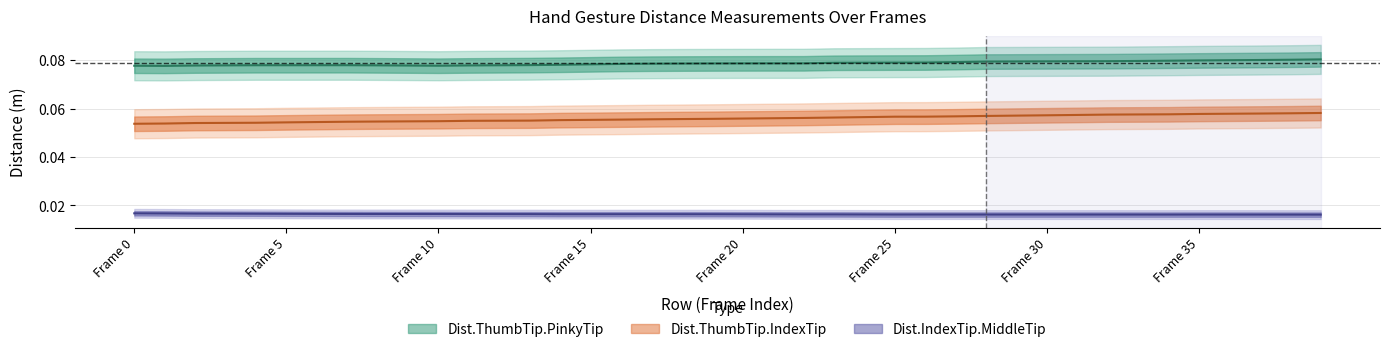

Does the chart have visible grid lines?

Yes